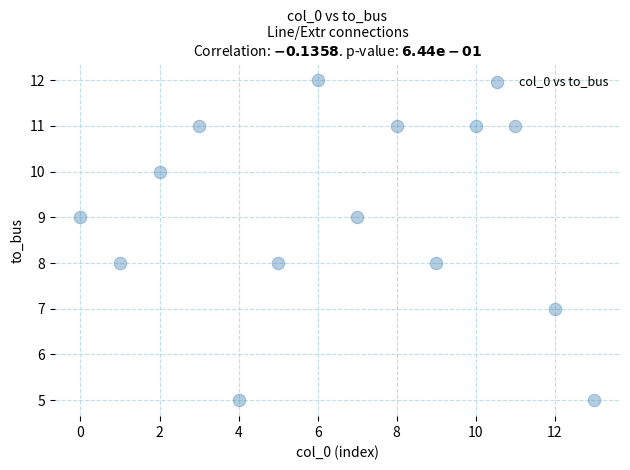

What is the range of Y values (max minus min)?

7